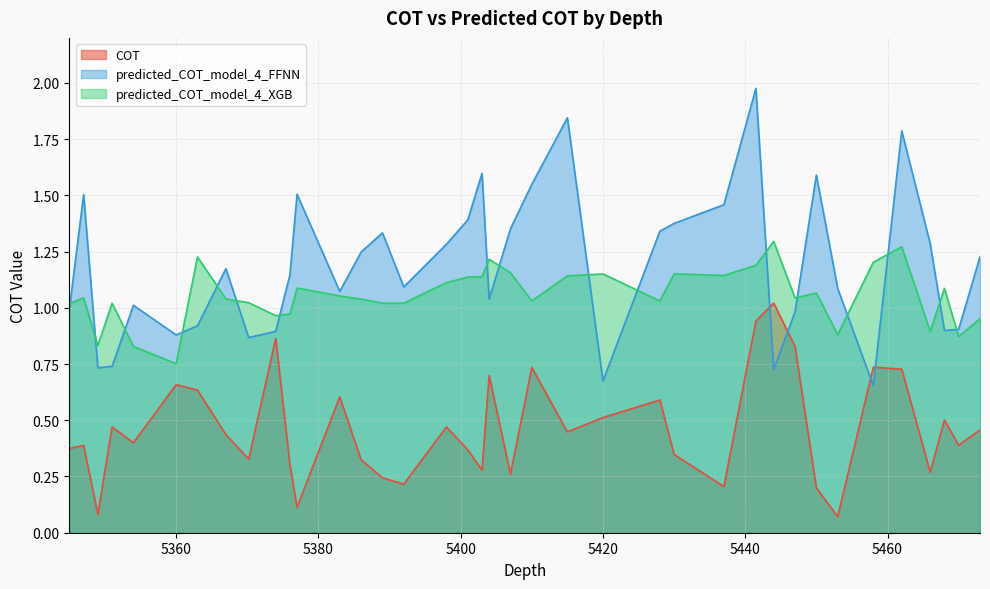

The predicted_COT_model_4_FFNN series shows 1.5 at 5392.0. True or false?

False